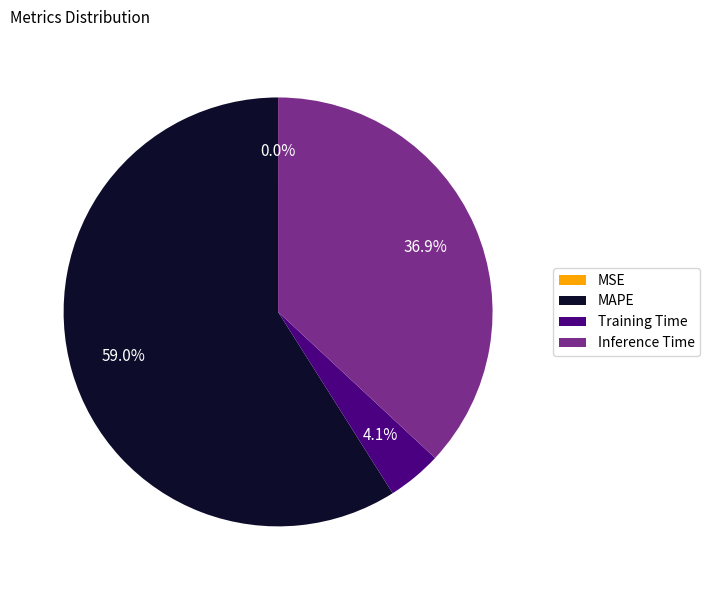

Does Inference Time represent more than half of the total?

No